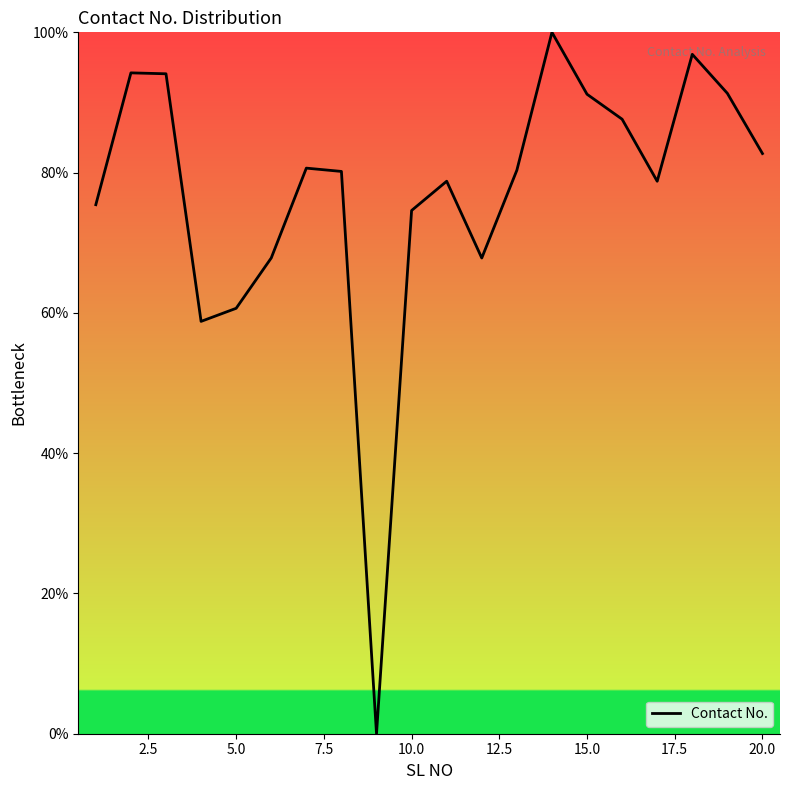

What is the difference between the maximum and minimum values?

100.0